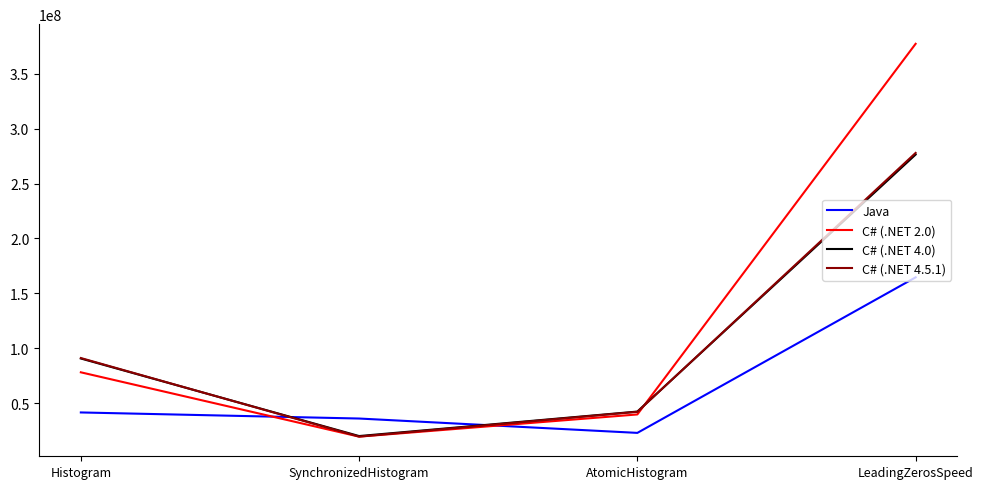

How many intersections are there between C# (.NET 4.0) and Java?

2